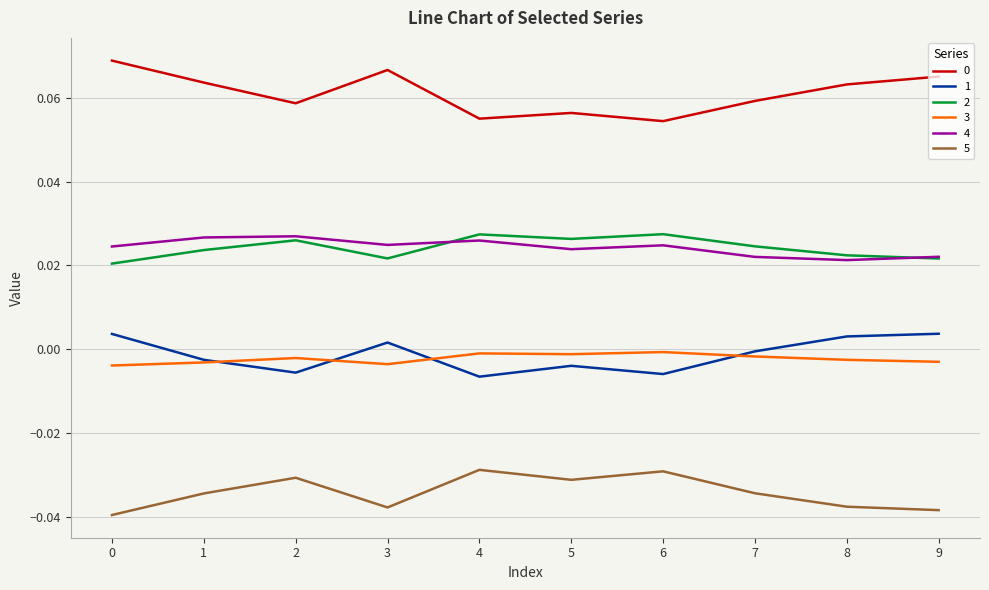

Is the value of 0 at 4 greater than the value of 4 at 8?

Yes